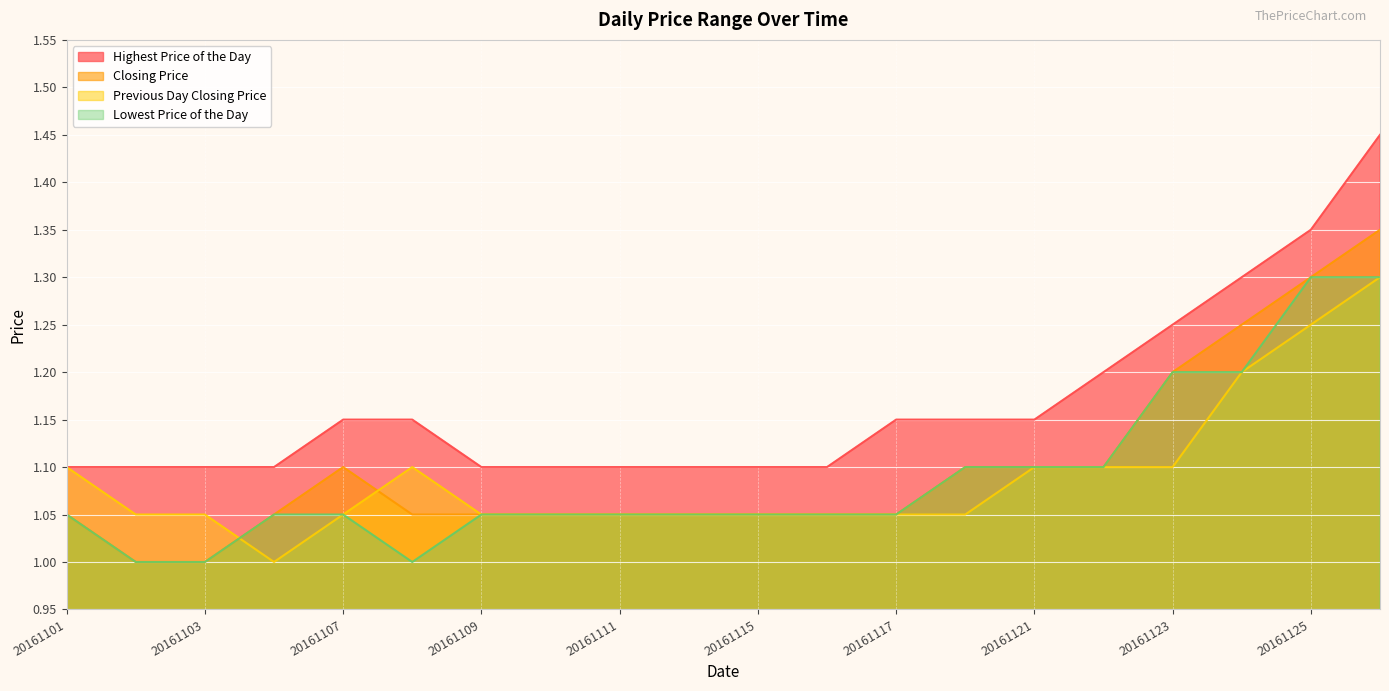

What is the total value across all series at 20161123?

4.8